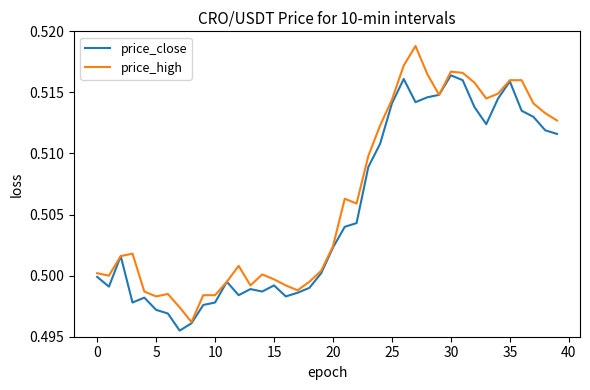

At how many categories does at least one series exceed 0?

40